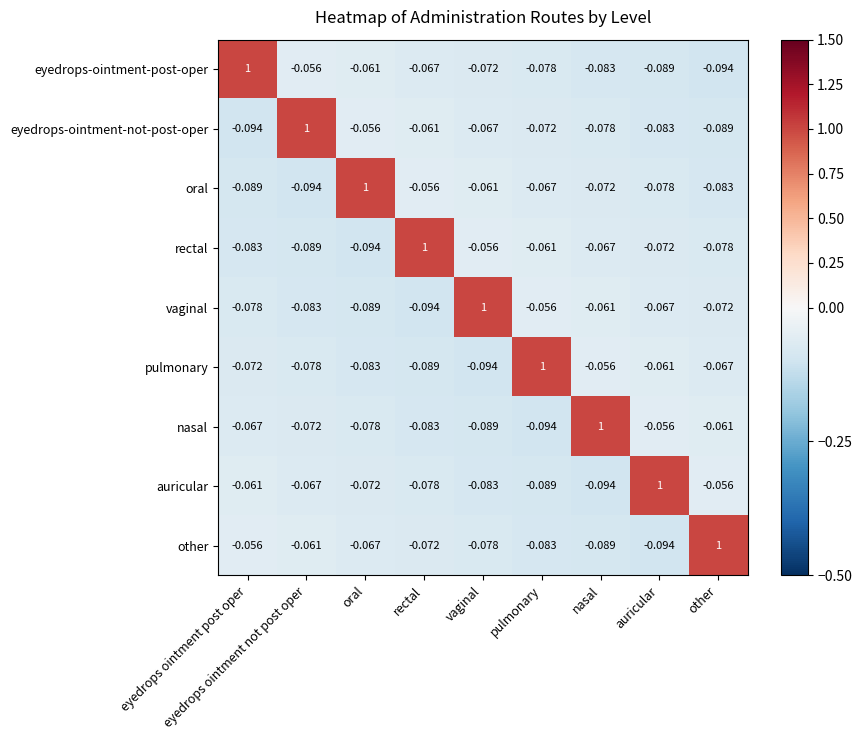

How many series are shown in this chart?

9